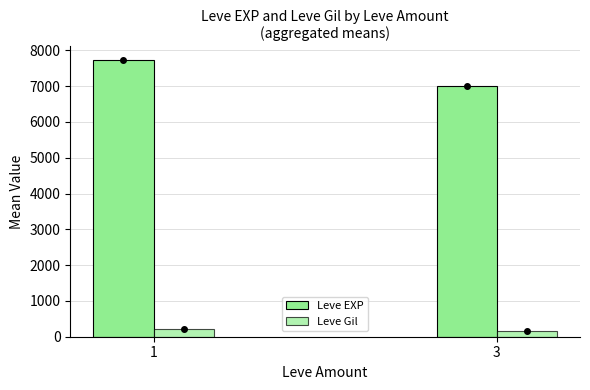

Are the bars grouped side by side (vs. stacked)?

Yes